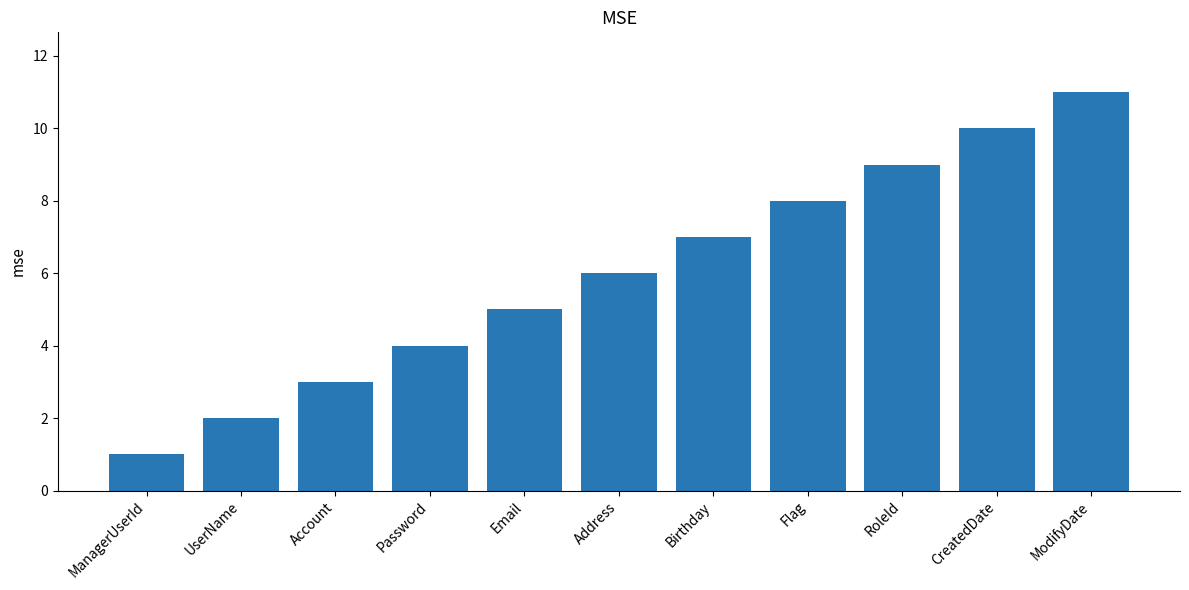

The chart shows a value of 8 at Flag. True or false?

True